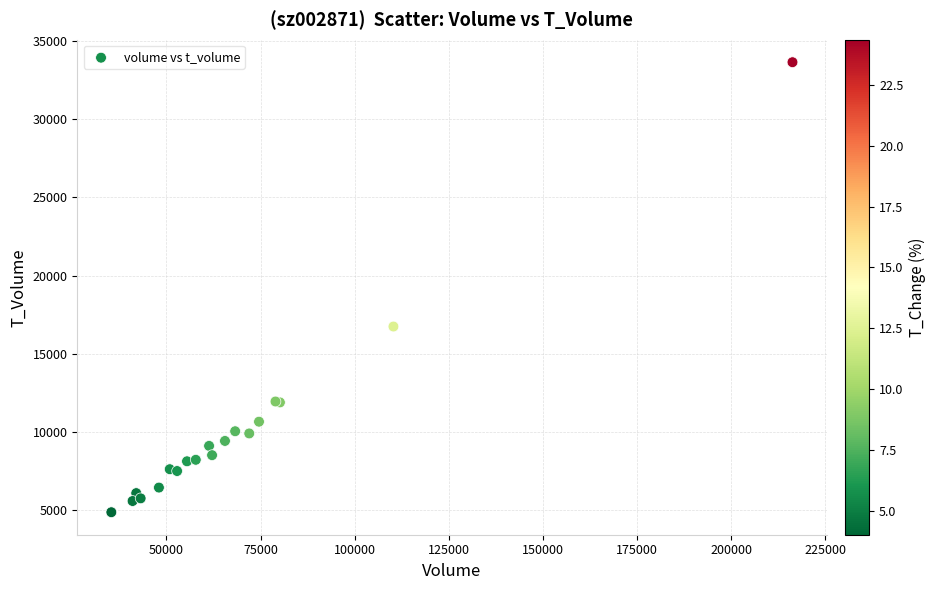

What Y value in the scatter plot is closest to 19262?

16751